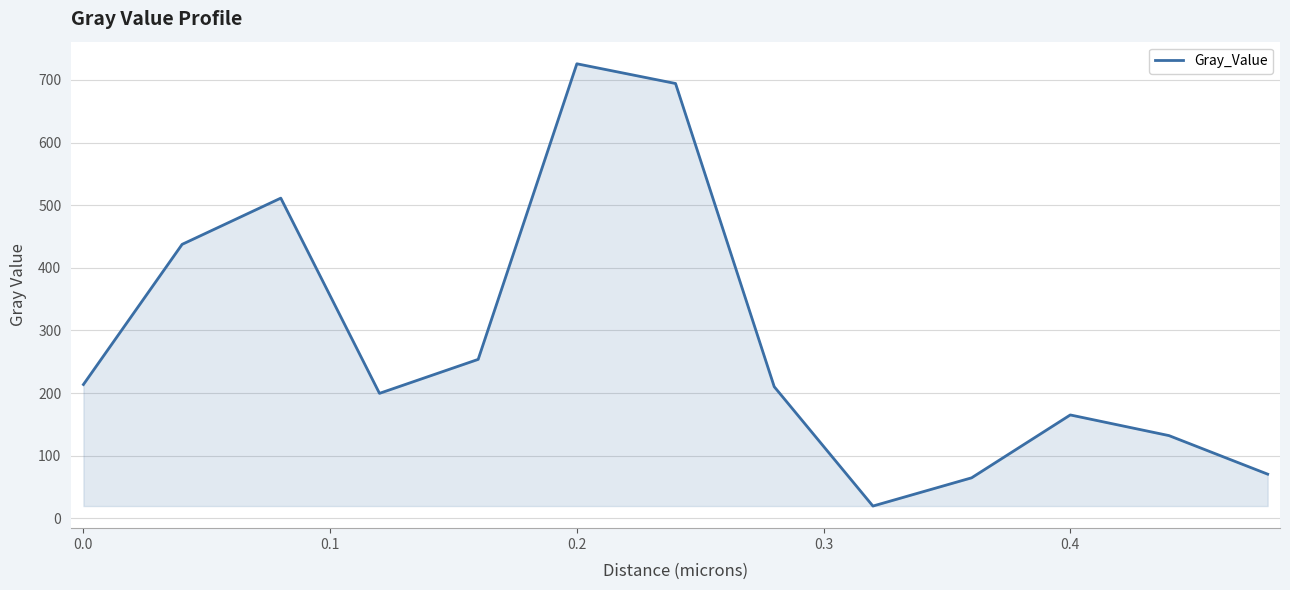

What is the difference between the maximum and minimum values?

706.3